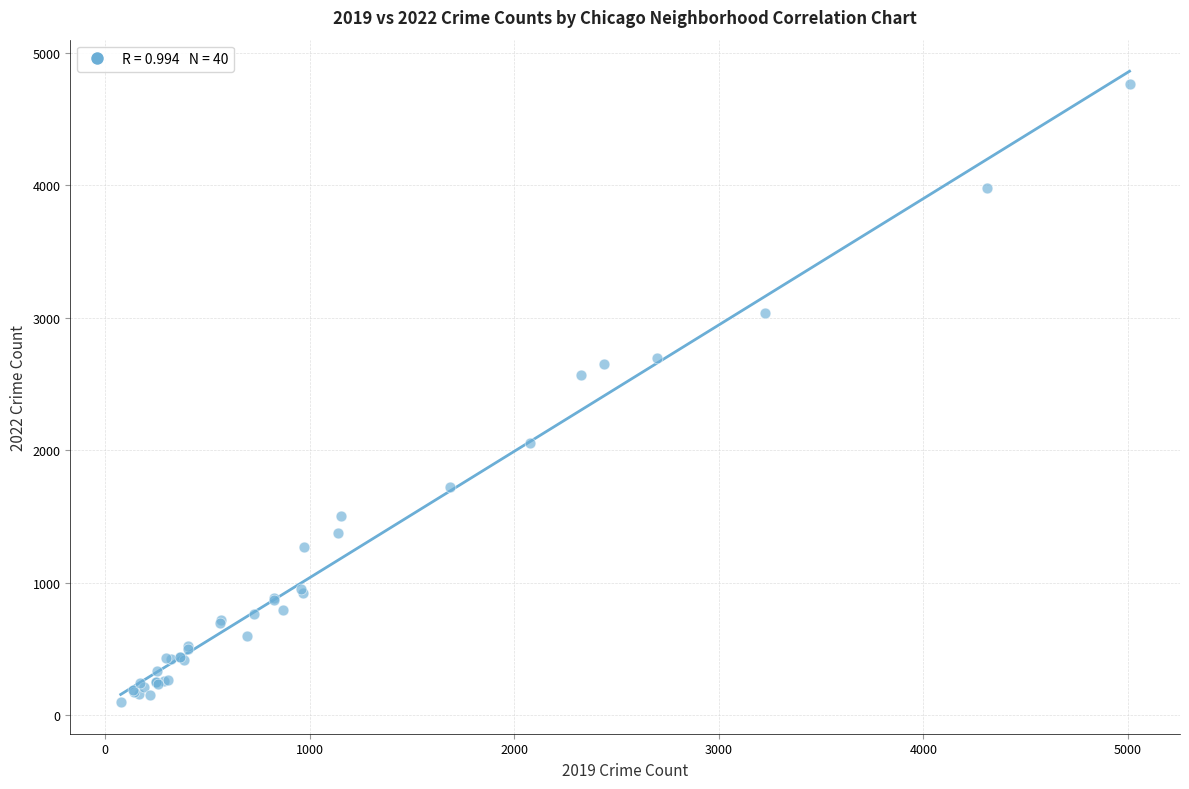

What Y value in the scatter plot is closest to 2431?

2566